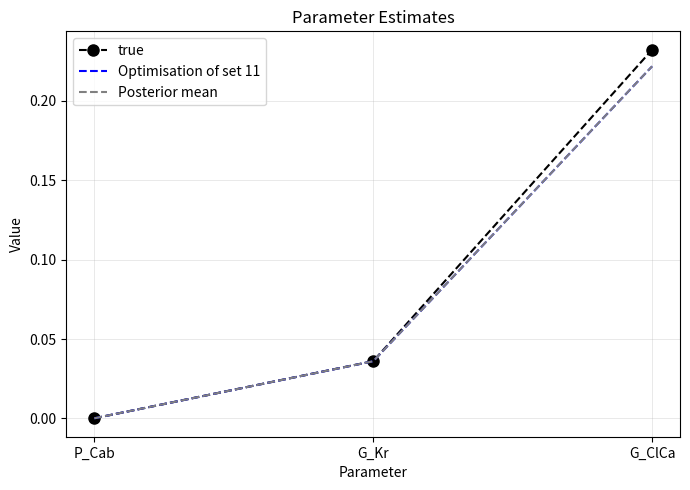

Count the number of categories in the chart.

3